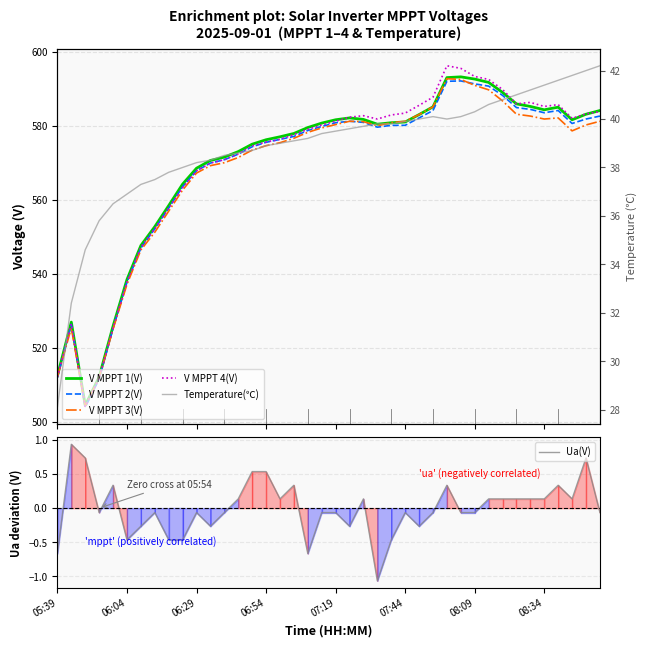

What is the maximum value for V MPPT 4(V)?

596.3